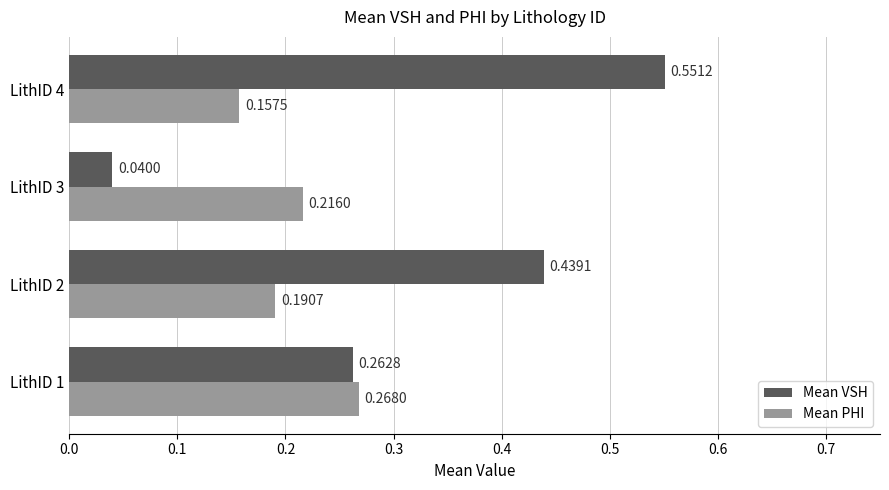

What is the sum of the Mean VSH values at LithID 1 and LithID 2?

0.7